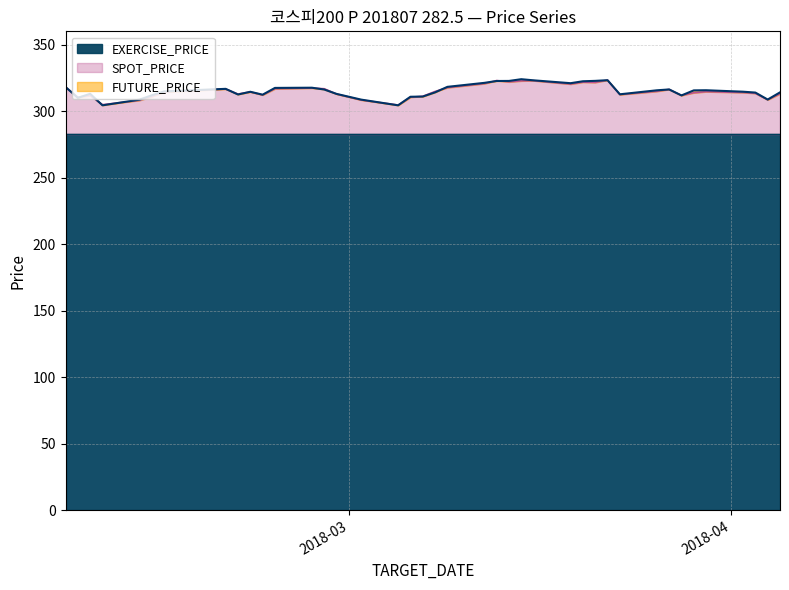

What is the average value of the FUTURE_PRICE series?

315.3